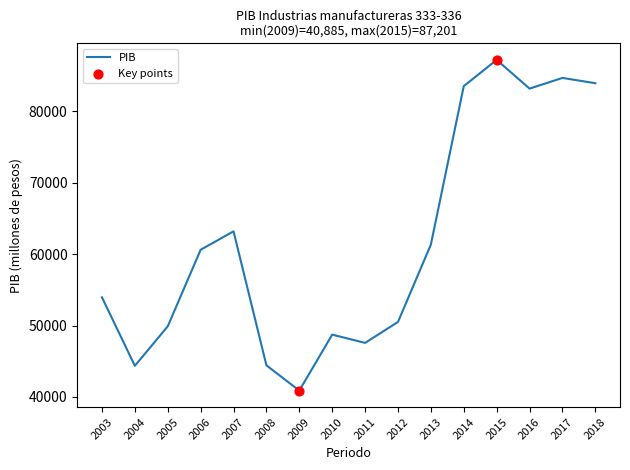

What is the change in value from 2005 to 2009?

-9003.7